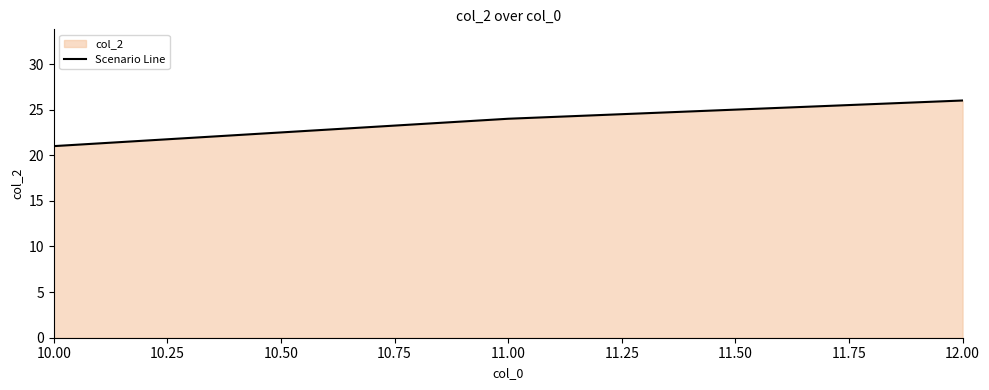

The value at 11.00 is 5. True or false?

False